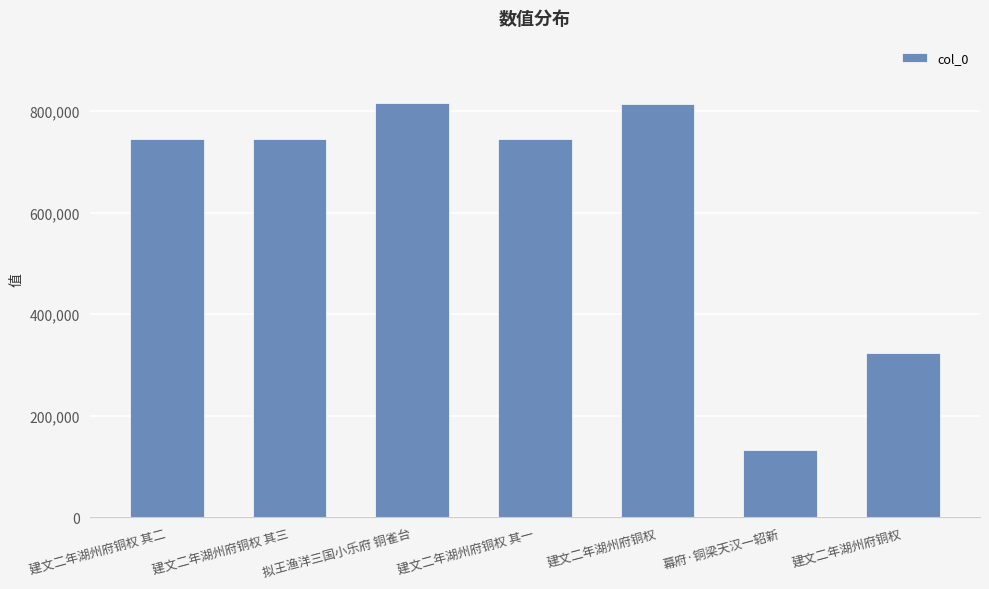

How many values are below 744496?

3